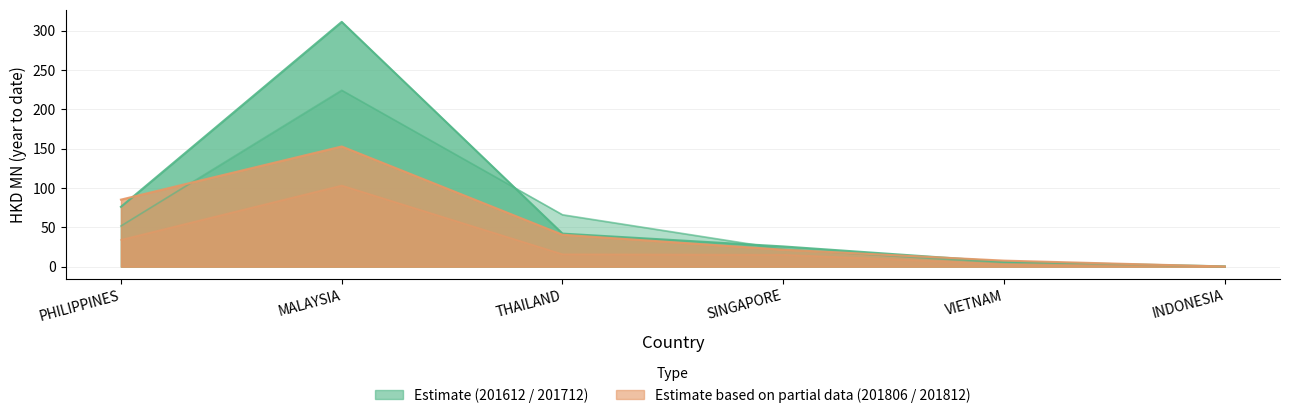

Which series ends up on top after the final intersection of 201812 and 201712?

201712